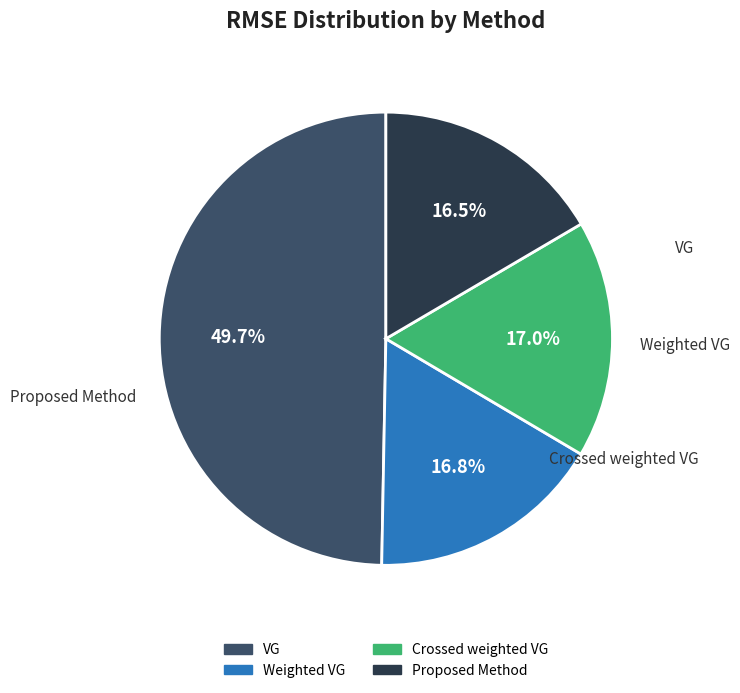

How many segments does this pie chart have?

4